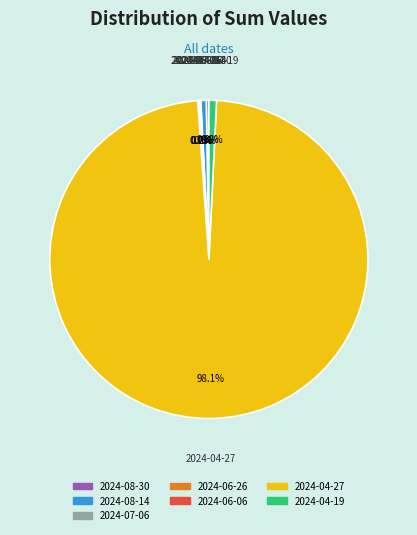

Which slice is the largest?

2024-04-27